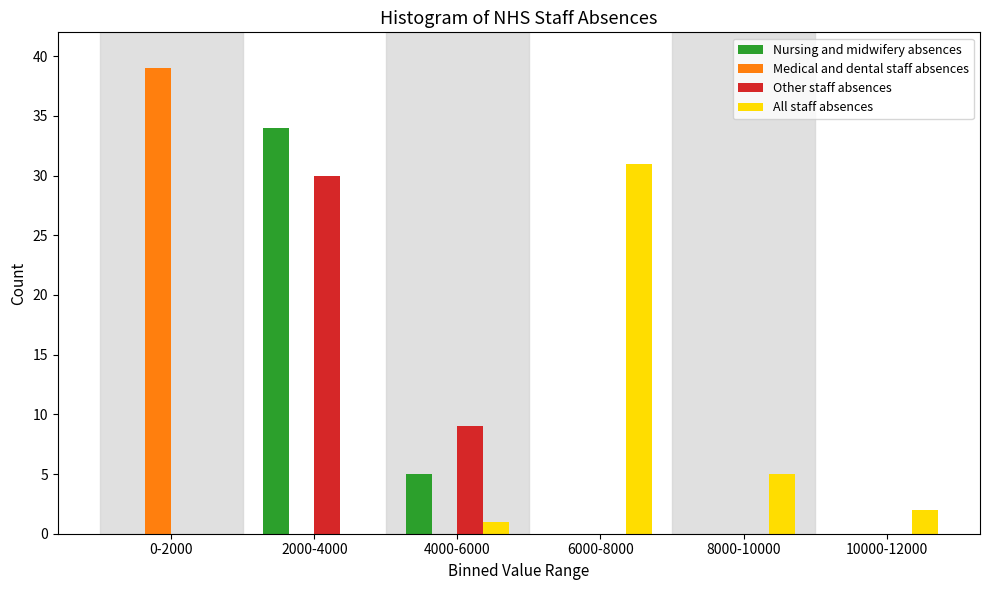

Reading left to right, transcribe all the data shown in this chart.

Nursing and midwifery absences: 0-2000=0	2000-4000=34	4000-6000=5	6000-8000=0	8000-10000=0	10000-12000=0
Medical and dental staff absences: 0-2000=39	2000-4000=0	4000-6000=0	6000-8000=0	8000-10000=0	10000-12000=0
Other staff absences: 0-2000=0	2000-4000=30	4000-6000=9	6000-8000=0	8000-10000=0	10000-12000=0
All staff absences: 0-2000=0	2000-4000=0	4000-6000=1	6000-8000=31	8000-10000=5	10000-12000=2